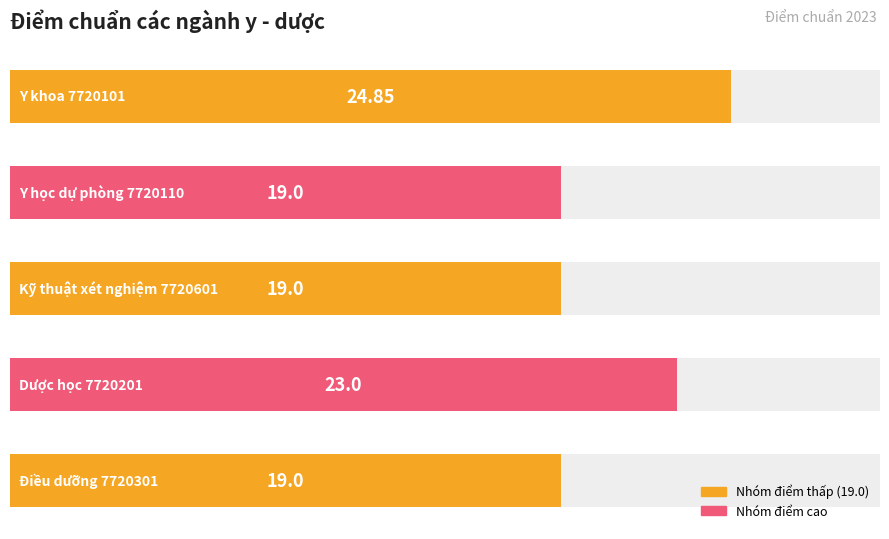

Reading right to left, extract all data points from this chart.

4=24.9	3=19.0	2=19.0	1=23.0	0=19.0